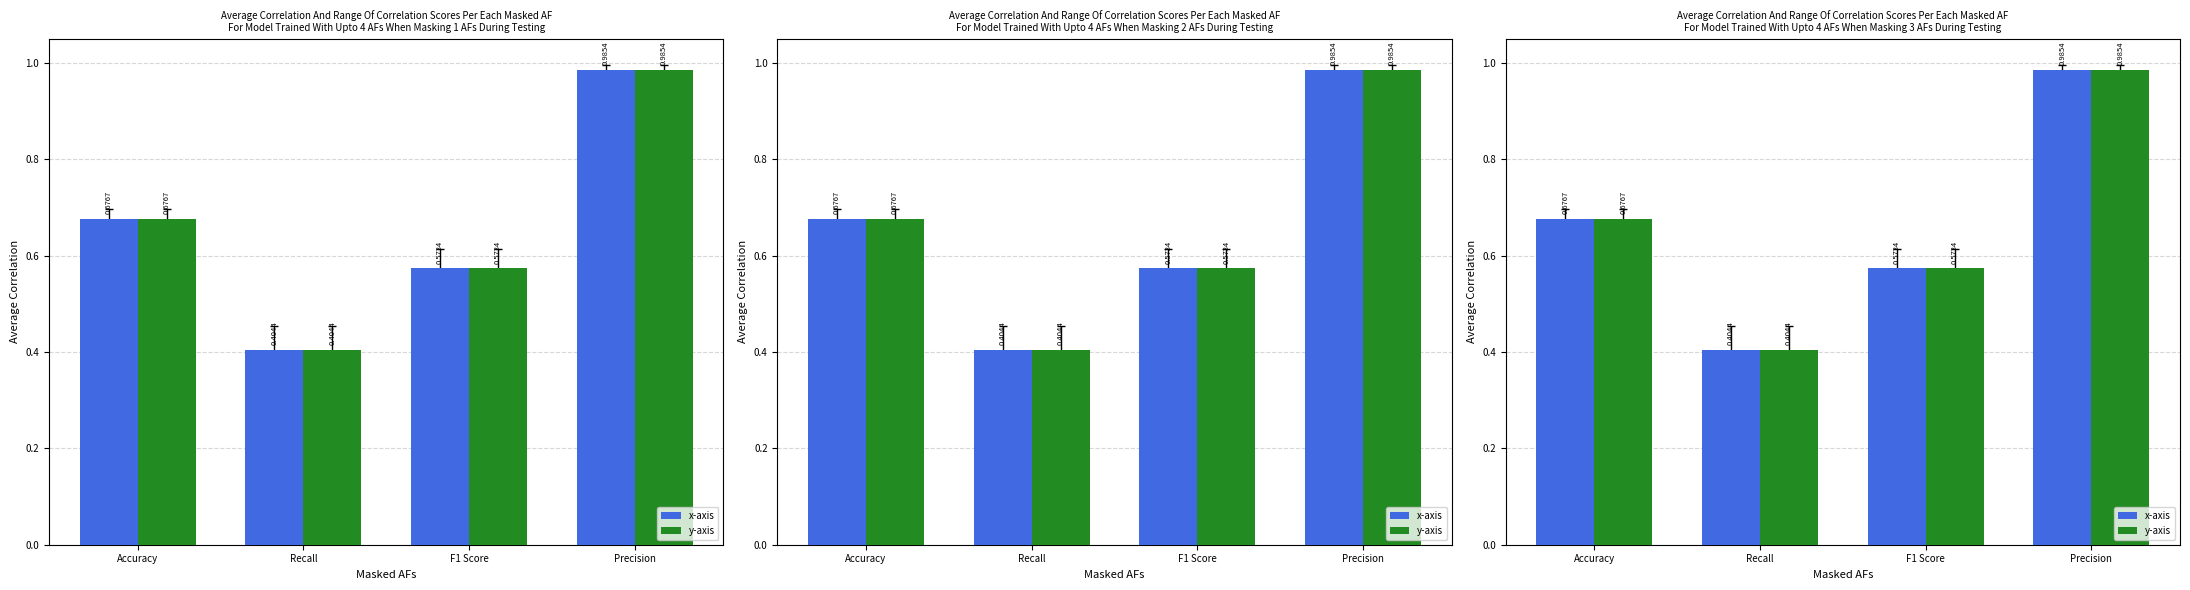

Count the number of data series in this chart.

2